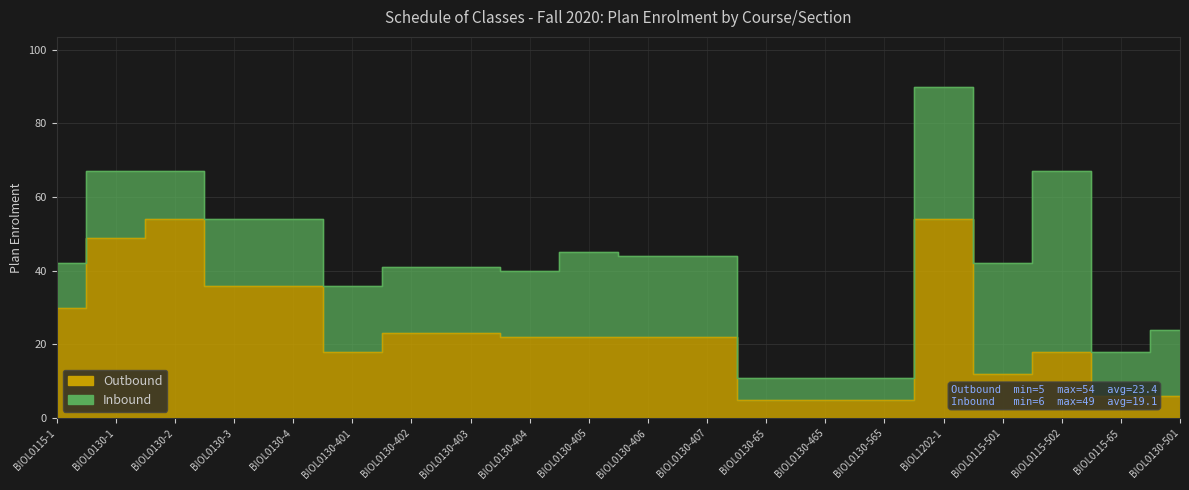

Rank the categories by value from highest to lowest.

BIOL0130-2, BIOL1202-1, BIOL0130-1, BIOL0130-3, BIOL0130-4, BIOL0115-1, BIOL0130-402, BIOL0130-403, BIOL0130-404, BIOL0130-405, BIOL0130-406, BIOL0130-407, BIOL0130-401, BIOL0115-502, BIOL0115-501, BIOL0115-65, BIOL0130-501, BIOL0130-65, BIOL0130-465, BIOL0130-565